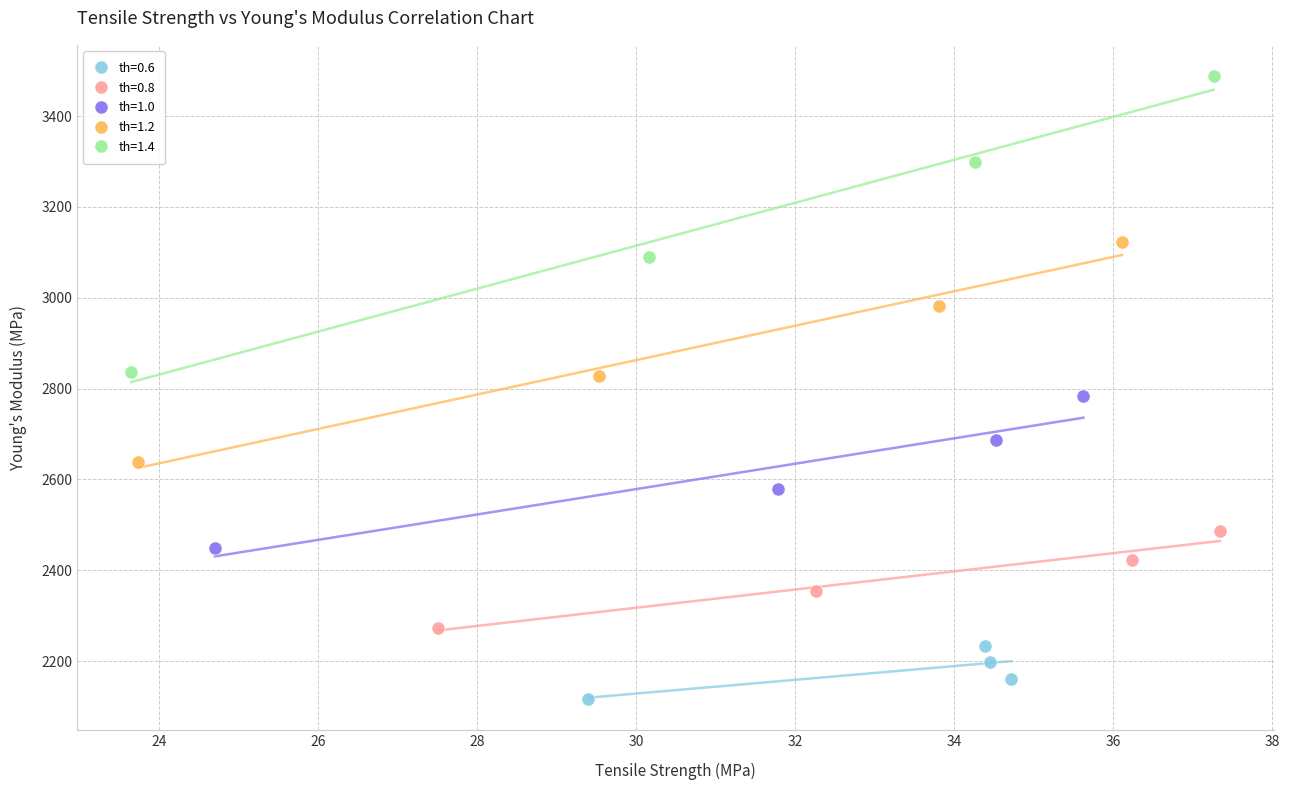

Which series contains the highest Y value?

th=1.4